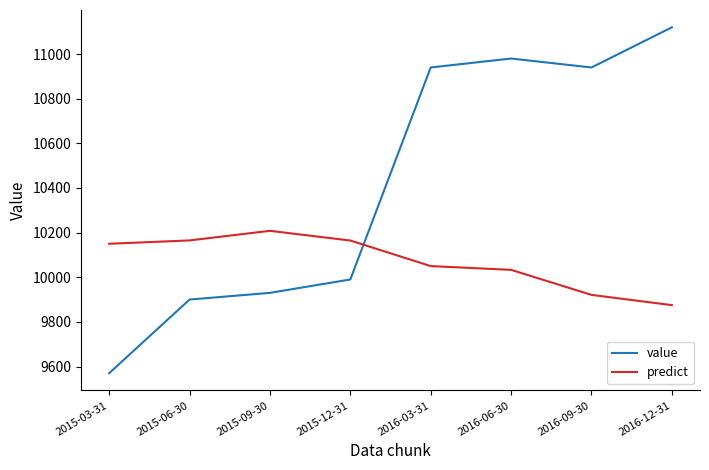

After their last crossing, which series has the higher values: predict or value?

value